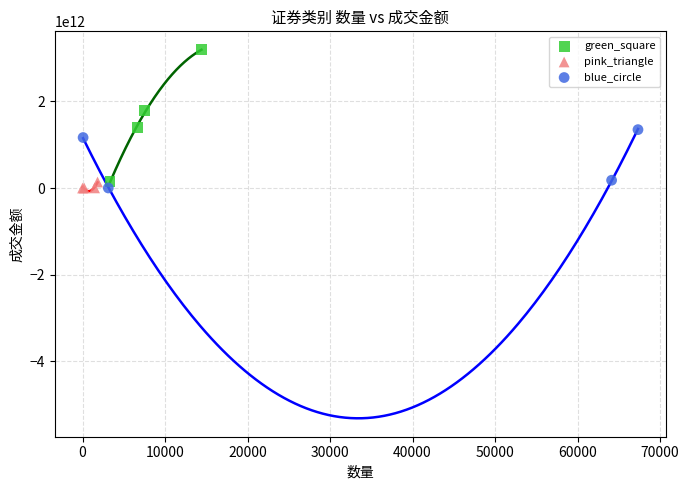

Which series has the widest spread of Y values?

green_square